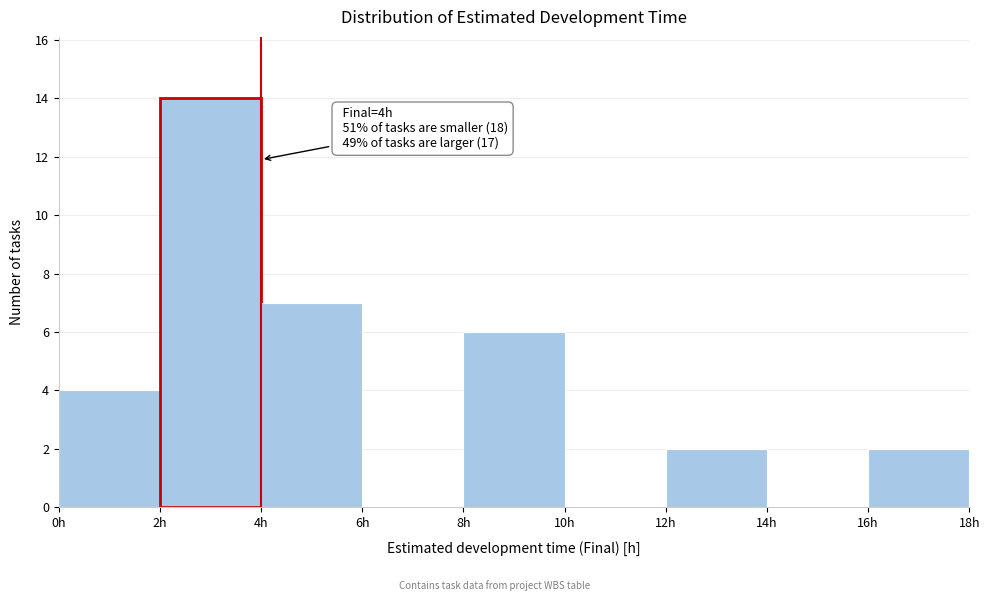

Which range on the x-axis has the tallest bar?

2 to 4